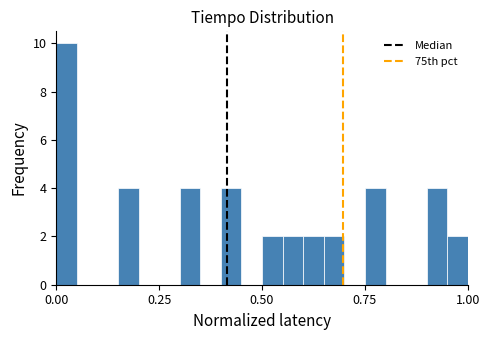

Read against the x-axis, roughly where is the centre of the tallest bar?

0.05